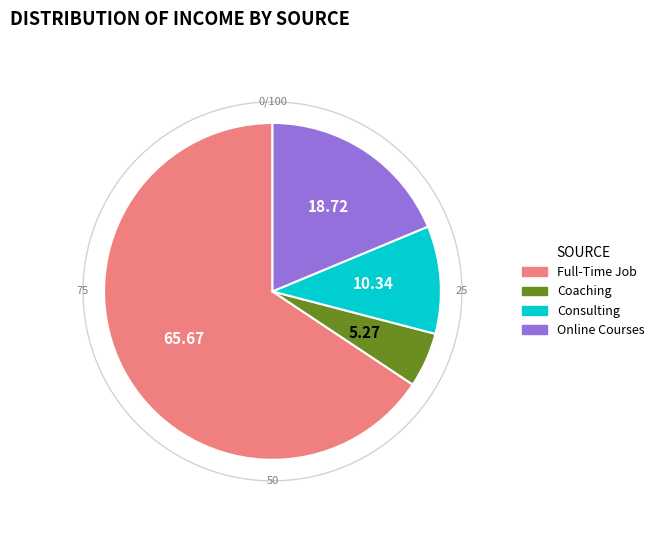

Approximately how many times larger is the value at Full-Time Job compared to Consulting?

6.3